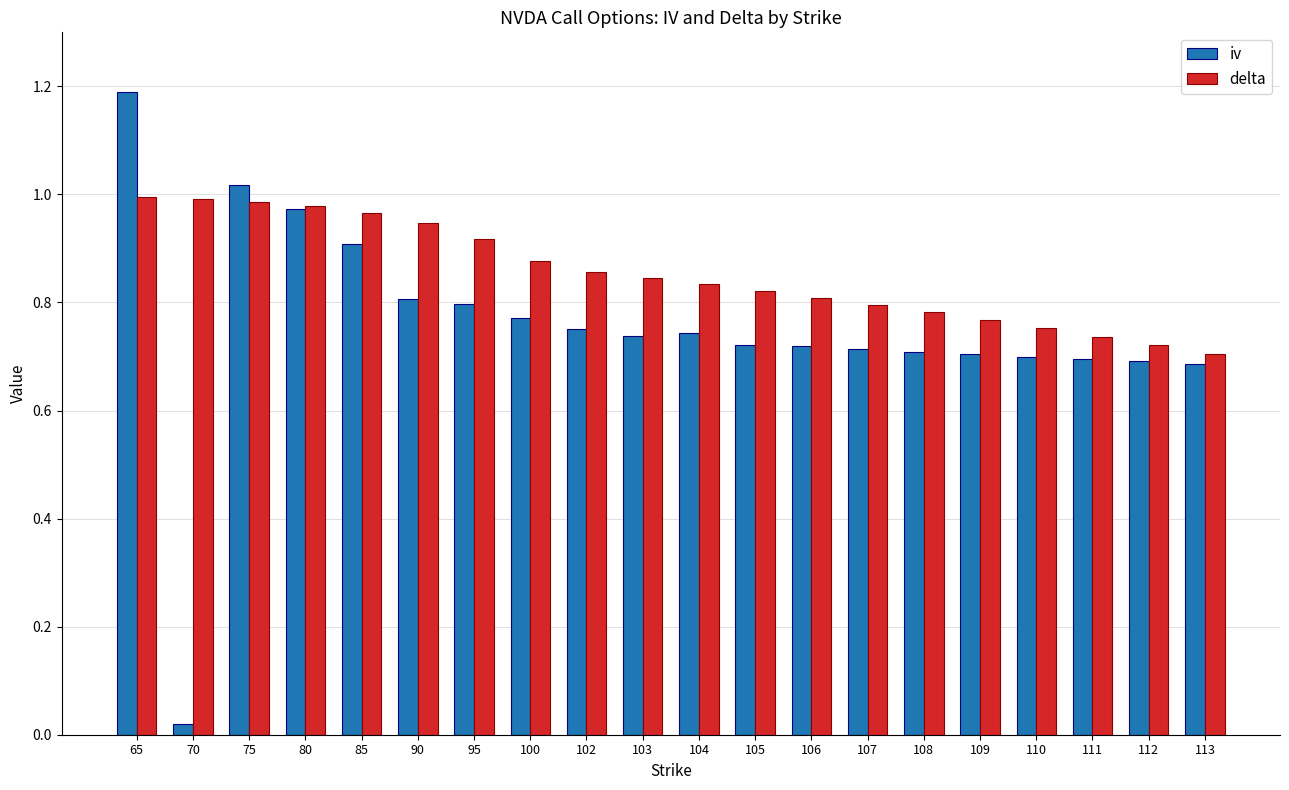

Is the value of iv at 112 greater than the value of delta at 113?

No